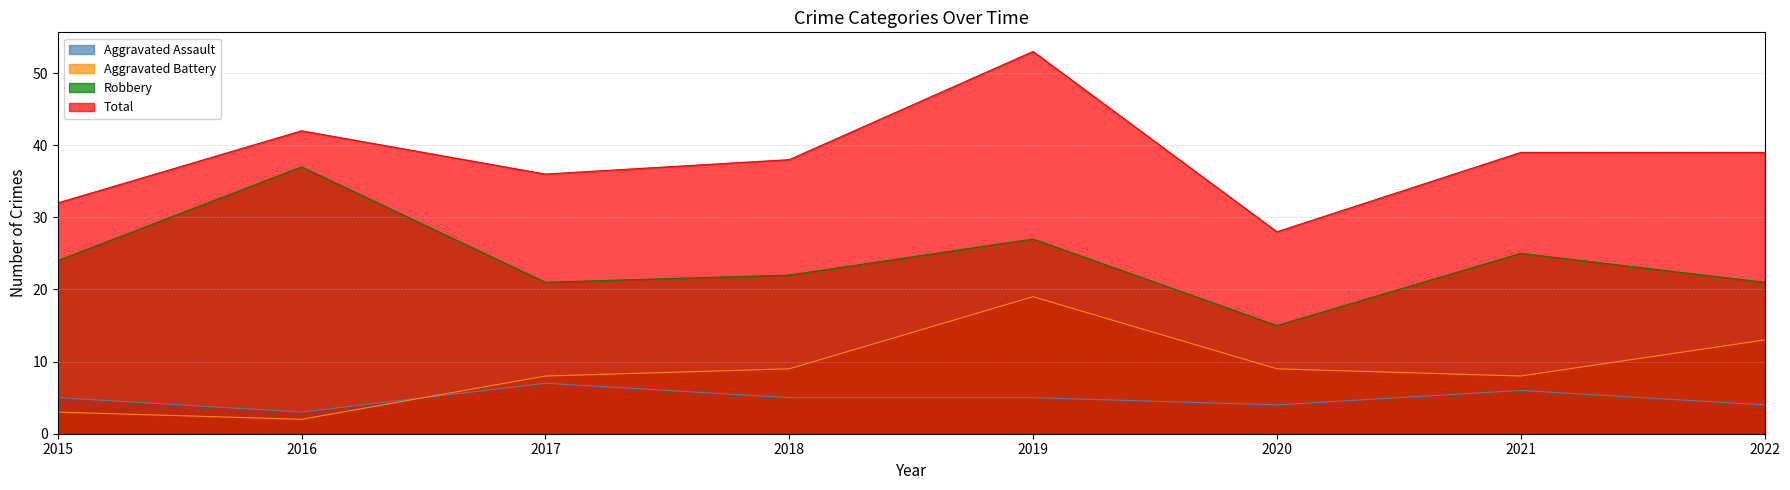

What is the value of the Total point at the 1st from the left?

32